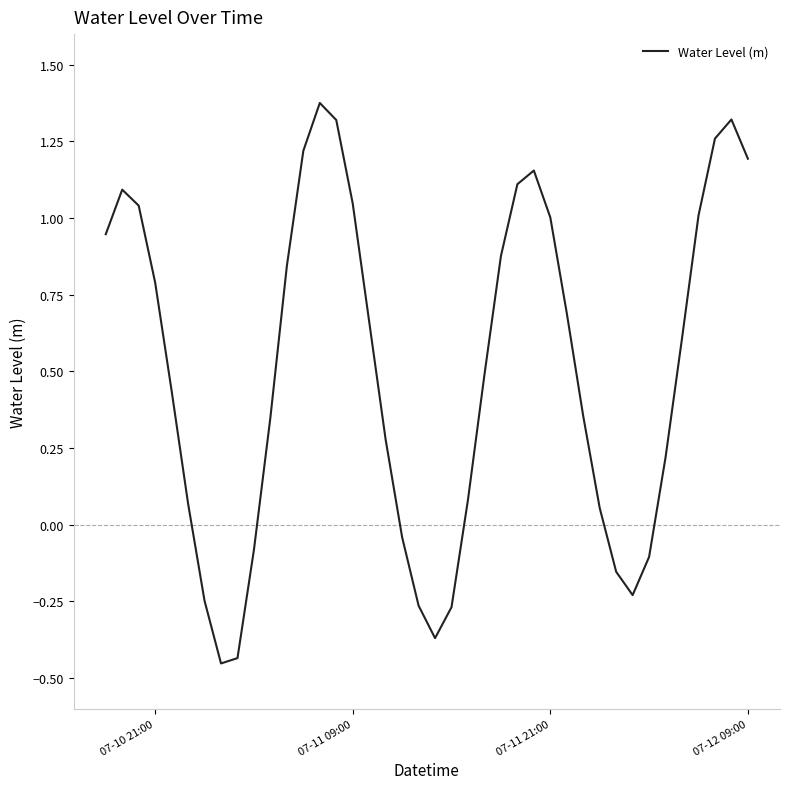

What is the difference between the maximum and minimum values?

1.8